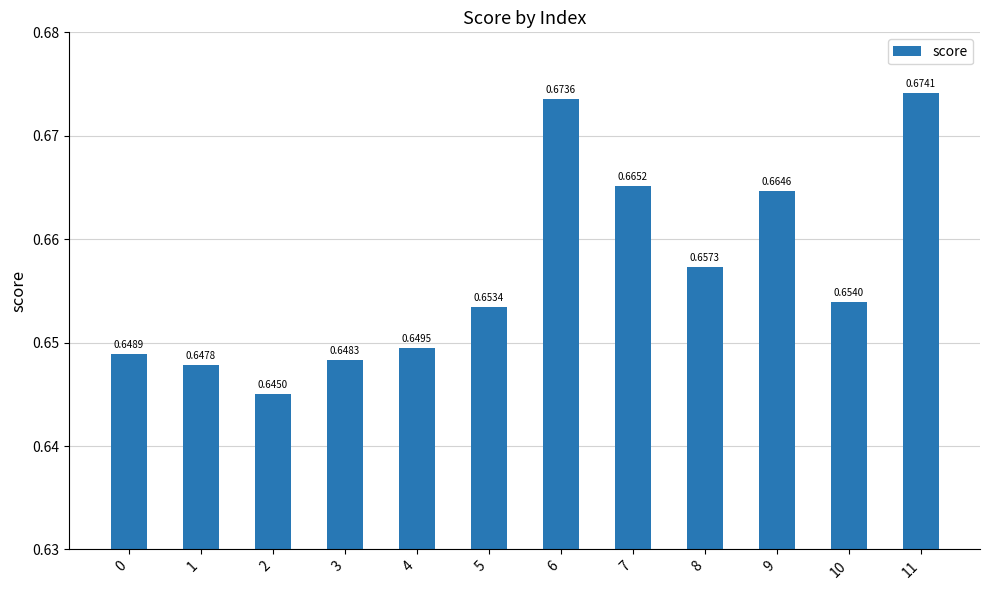

List the labels in order of value, smallest first.

2, 1, 3, 0, 4, 5, 10, 8, 9, 7, 6, 11